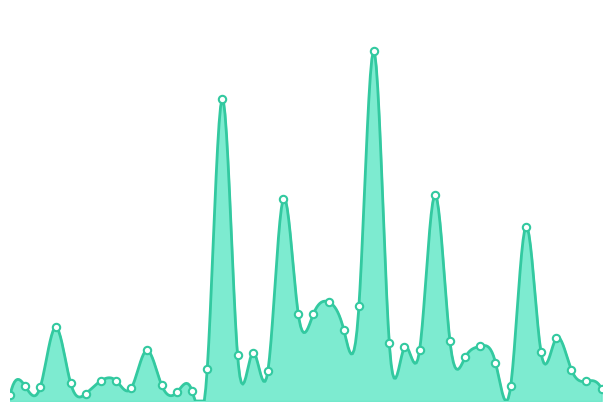

What is the change in value from 2015-03-13 to 2015-03-30?

-13028500